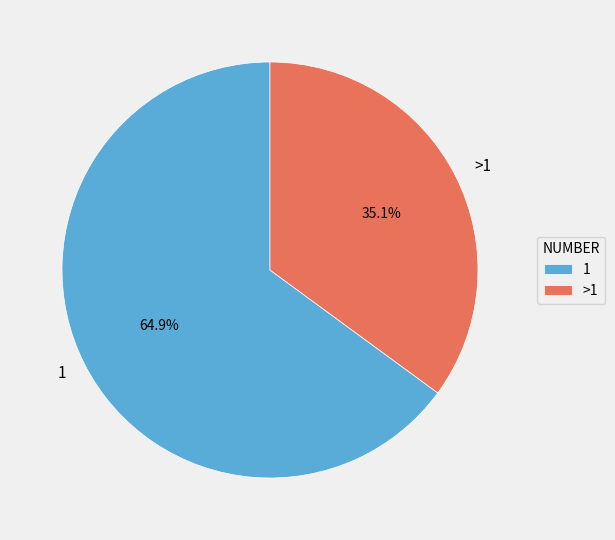

To the nearest percent, what percentage of the pie is 1?

65%